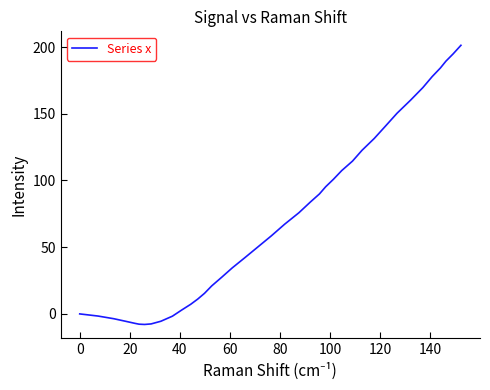

Count the number of data series in this chart.

1